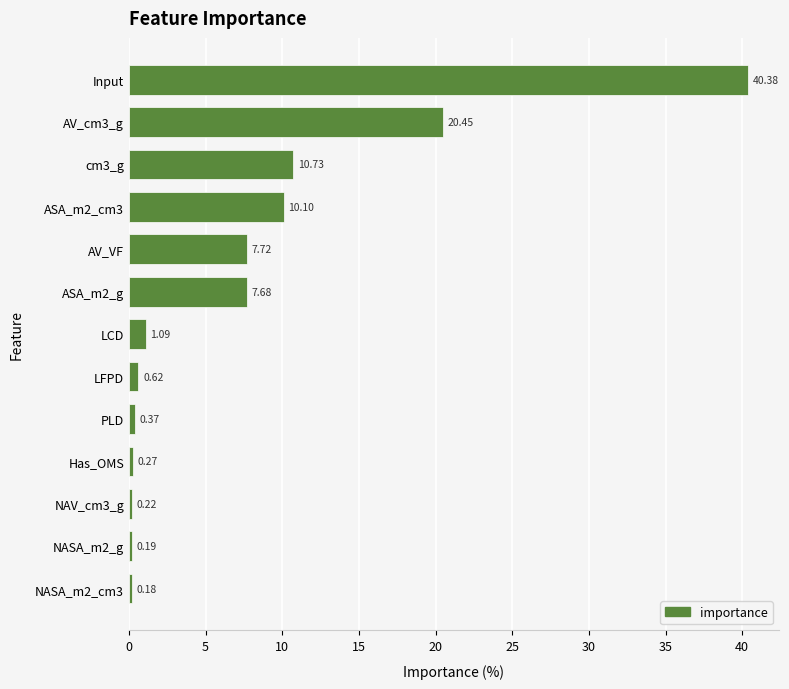

What is the sum of all values?

100.0